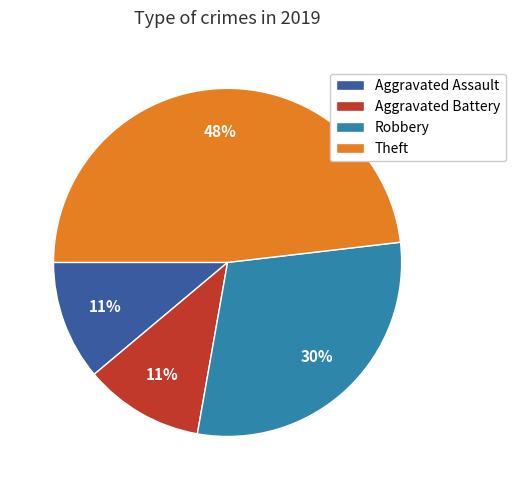

How many slices are in this pie chart?

4